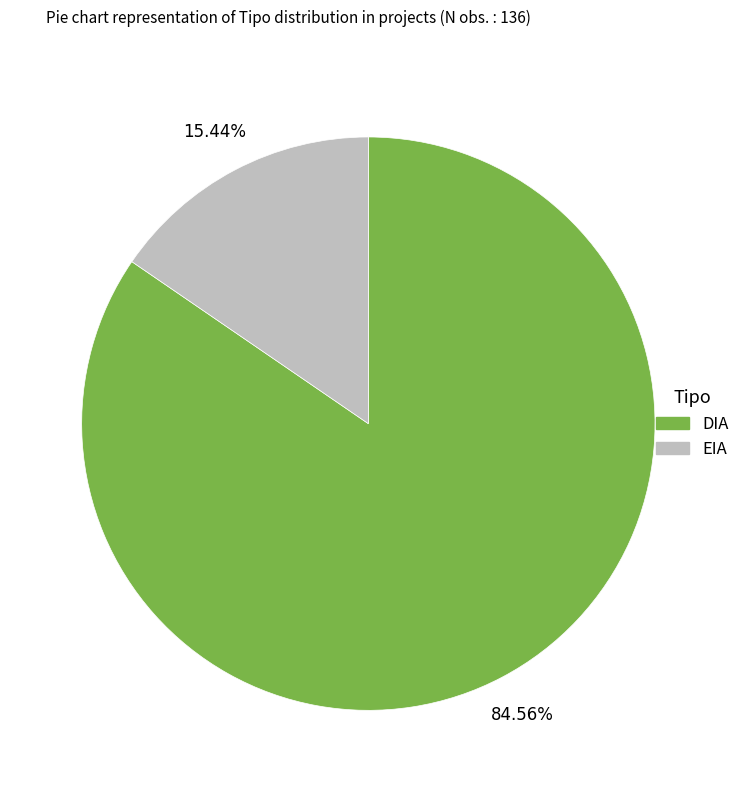

How many slices are in this pie chart?

2